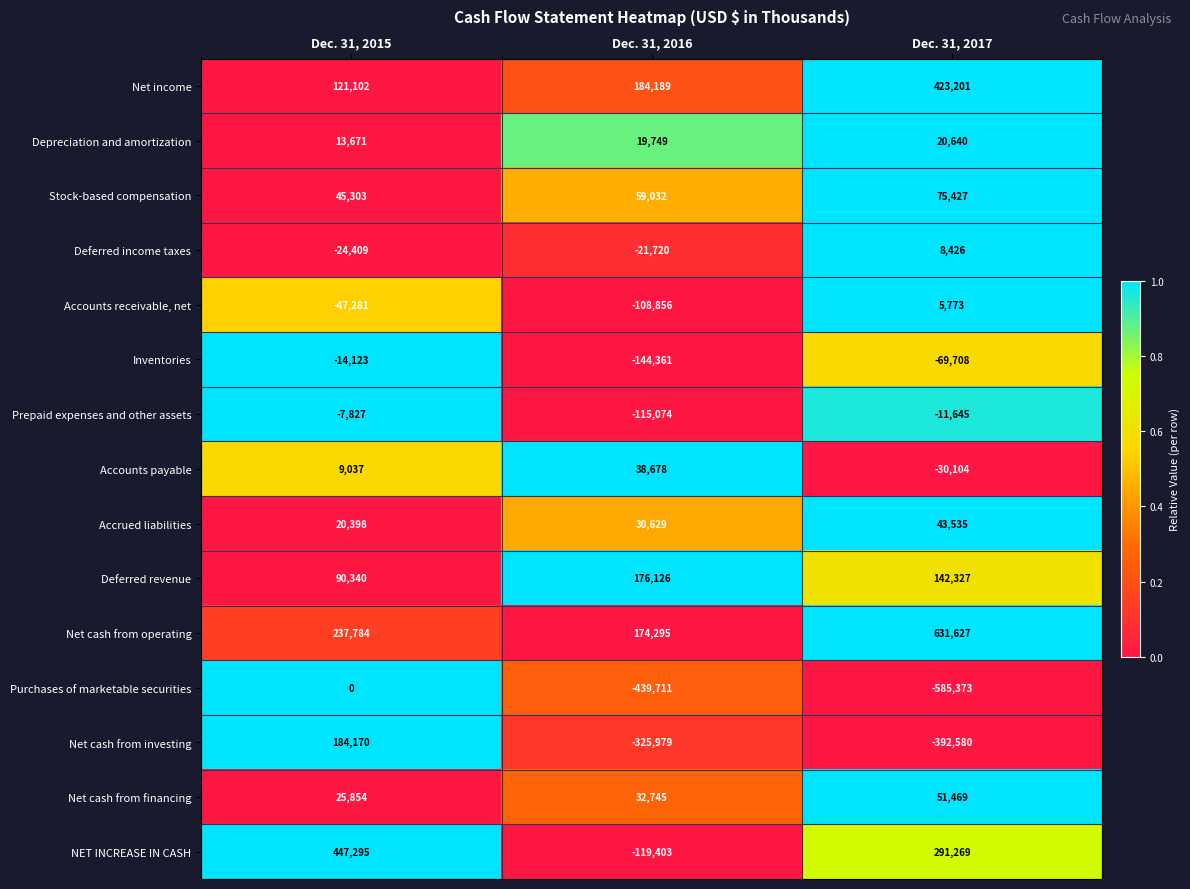

At which label does Deferred revenue first exceed 142327?

Dec. 31, 2016